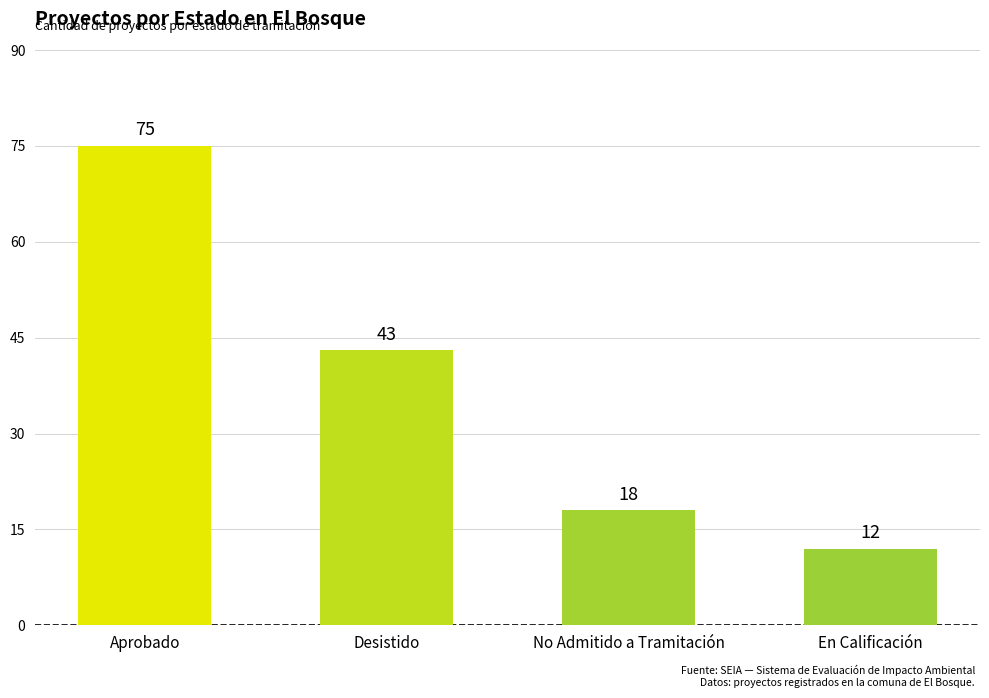

How many categories are shown in the chart?

4